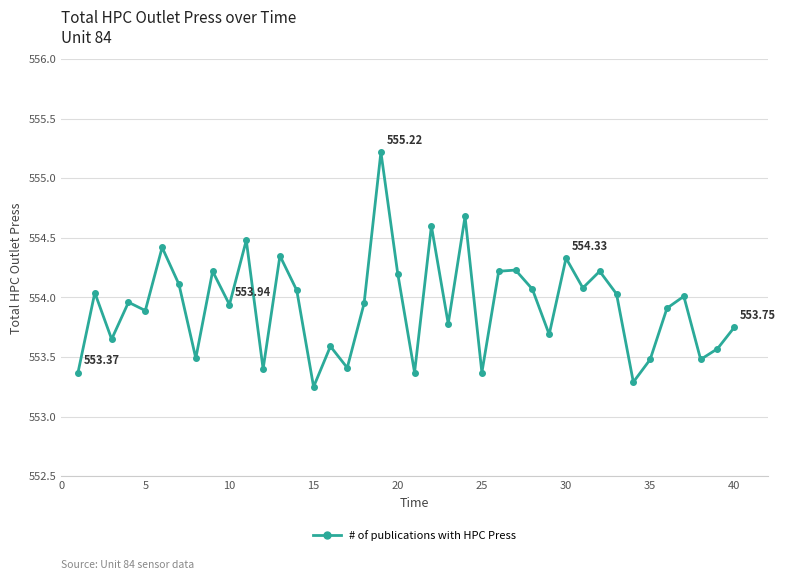

What is the sum of all values?

22157.2